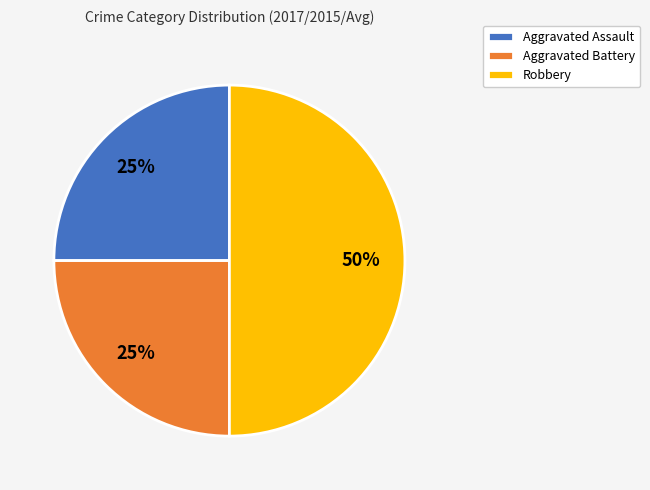

Do Robbery and Aggravated Assault together represent more than half of the pie?

Yes